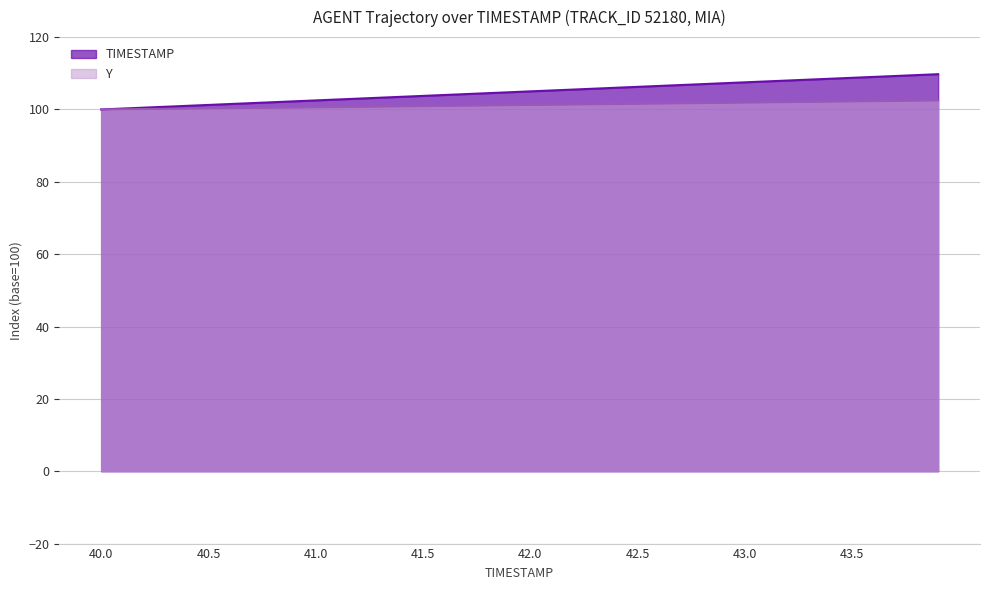

How many lines are shown in the chart?

2